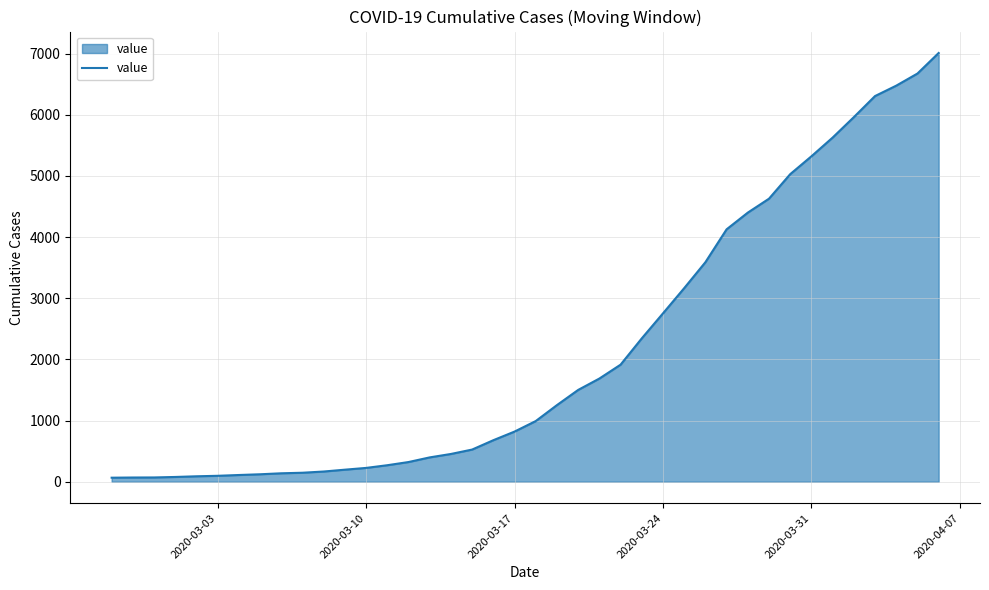

Is this an area chart (filled region under the line)?

Yes